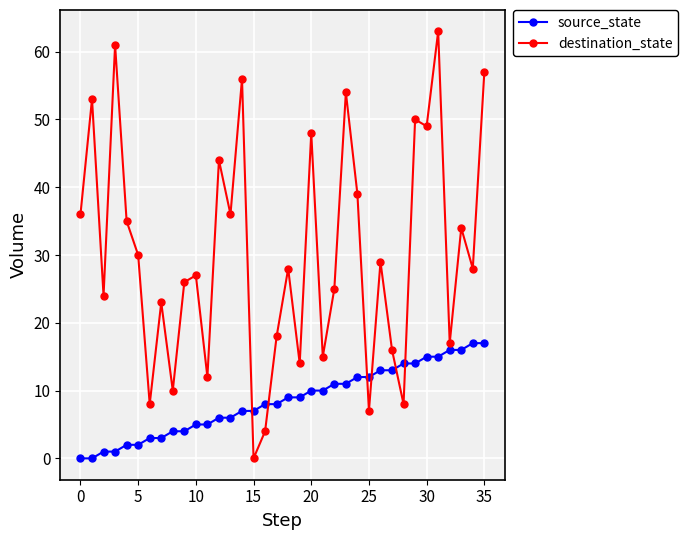

How many interior local peaks does the destination_state series have?

13